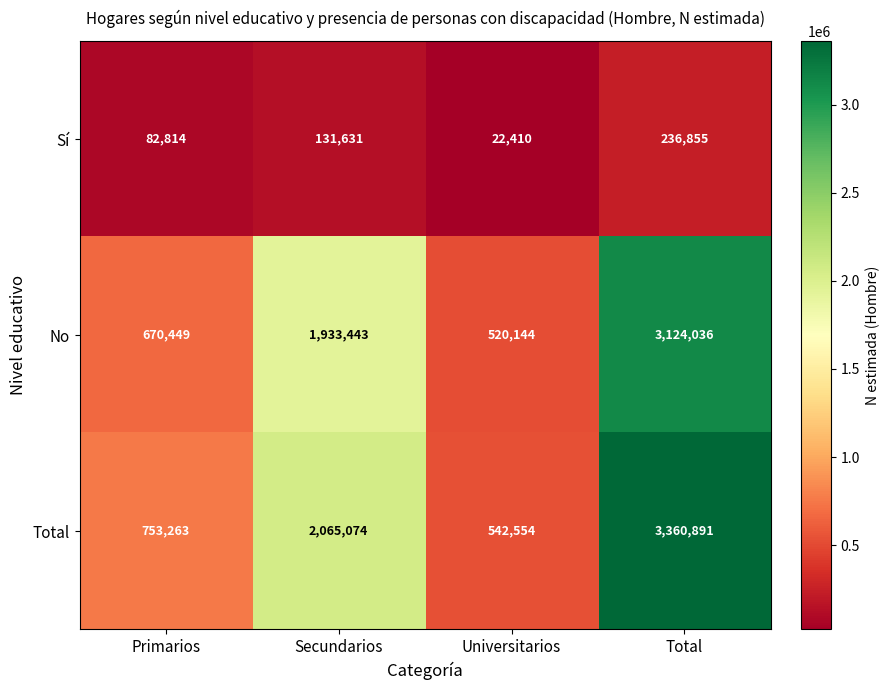

What is the sum of all Total values?

6721782